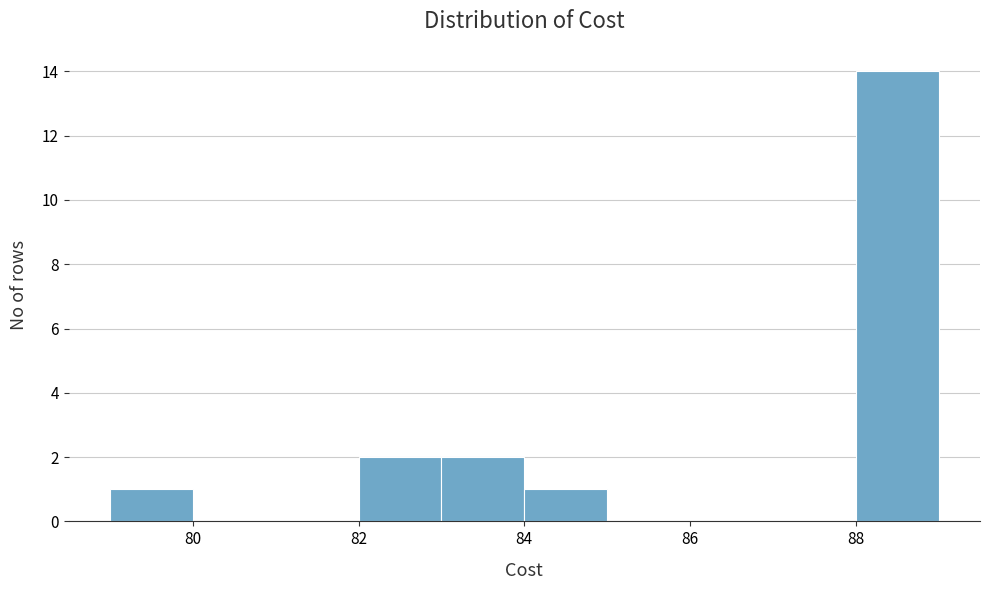

Reading left to right, transcribe this chart: for each bar, give the range it covers on the x-axis and its height. The values are not printed on the chart, so give them approximately, as read against the axis.

79 to 80: 1
80 to 81: 0
81 to 82: 0
82 to 83: 2
83 to 84: 2
84 to 85: 1
85 to 86: 0
86 to 87: 0
87 to 88: 0
88 to 89: 14